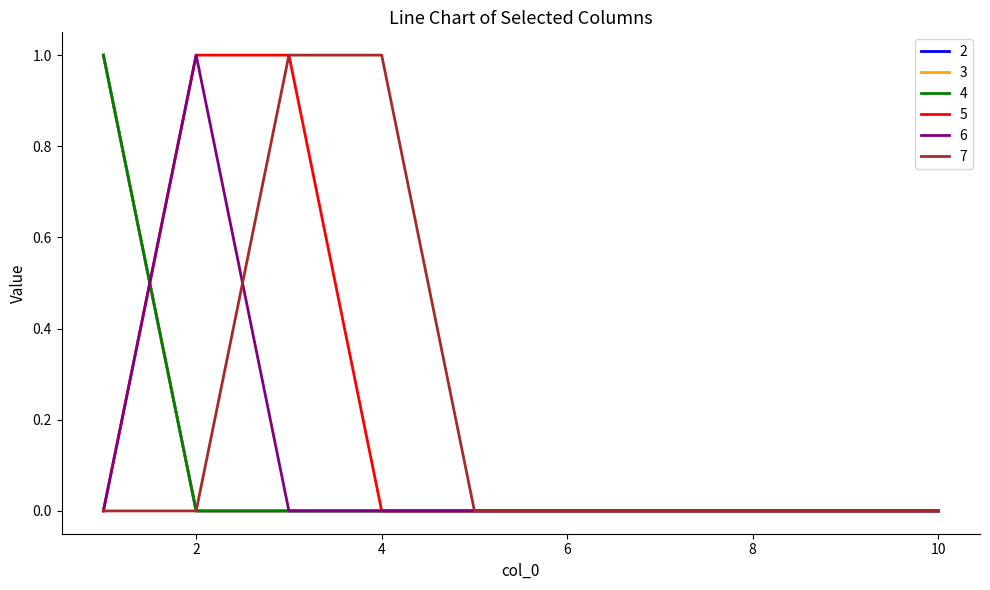

List the series in order of their peak value, highest first.

2, 3, 4, 5, 6, 7